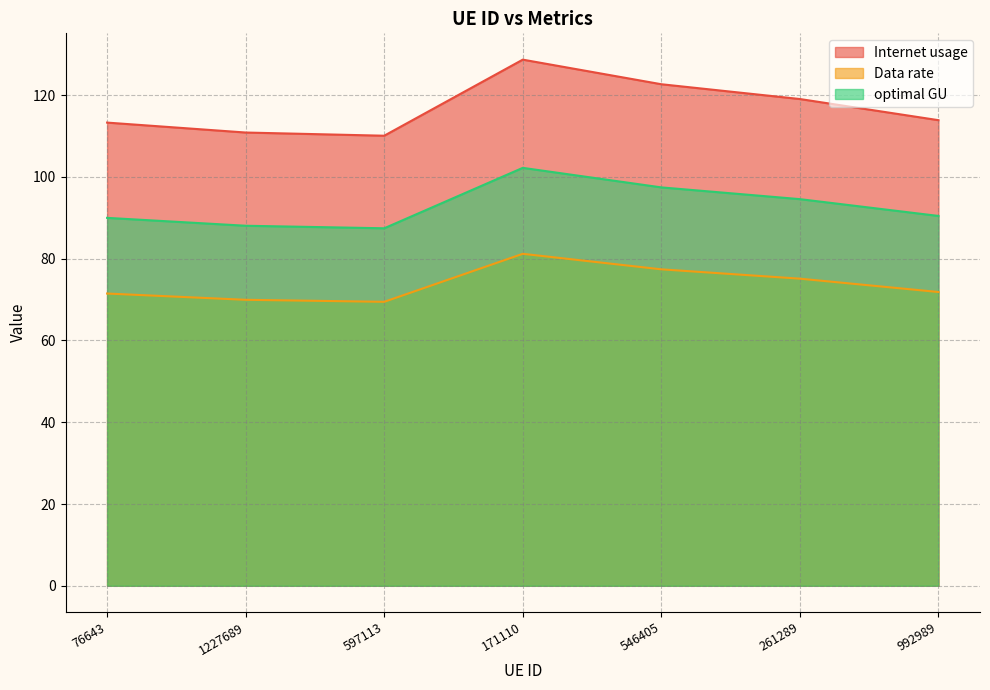

What is the lowest value of the optimal GU series?

87.4